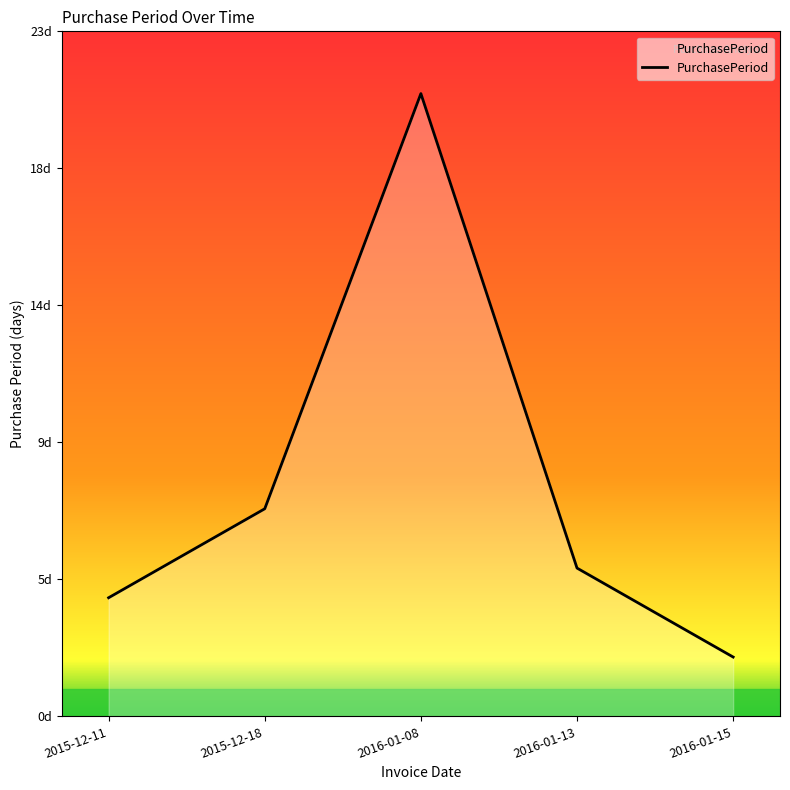

List the labels in order of value, smallest first.

2016-01-15, 2015-12-11, 2016-01-13, 2015-12-18, 2016-01-08